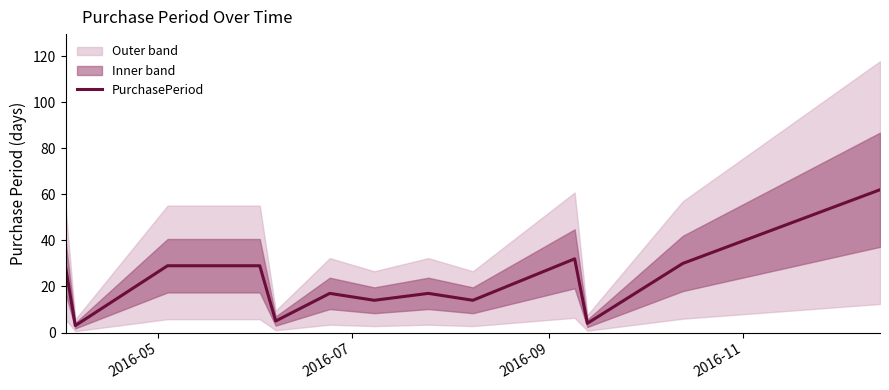

What is the highest value of the PurchasePeriod series?

62